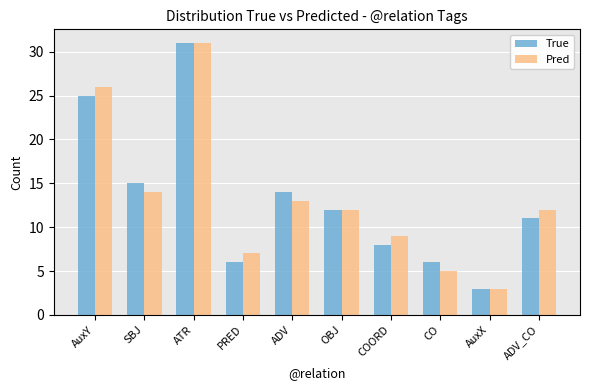

What is the average value of the Pred series?

13